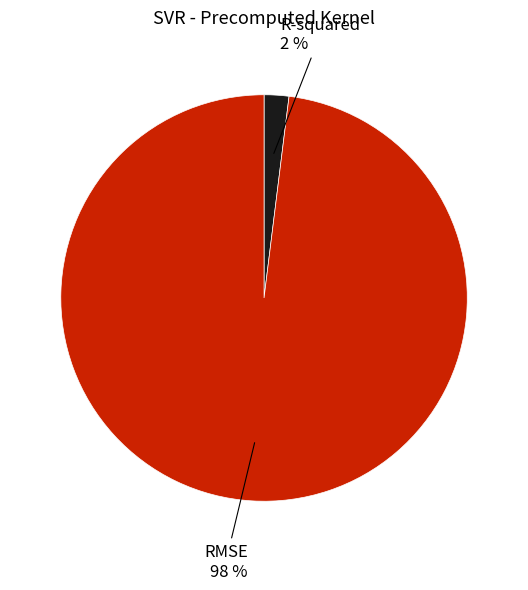

Do R-squared and RMSE together represent more than half of the pie?

Yes